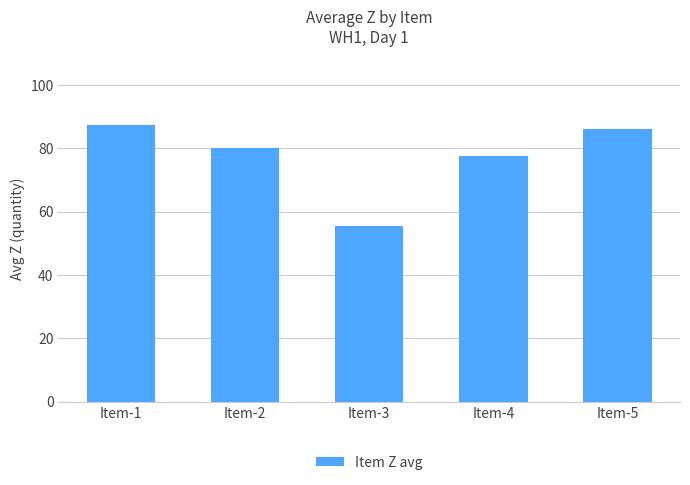

What is the average value?

77.3